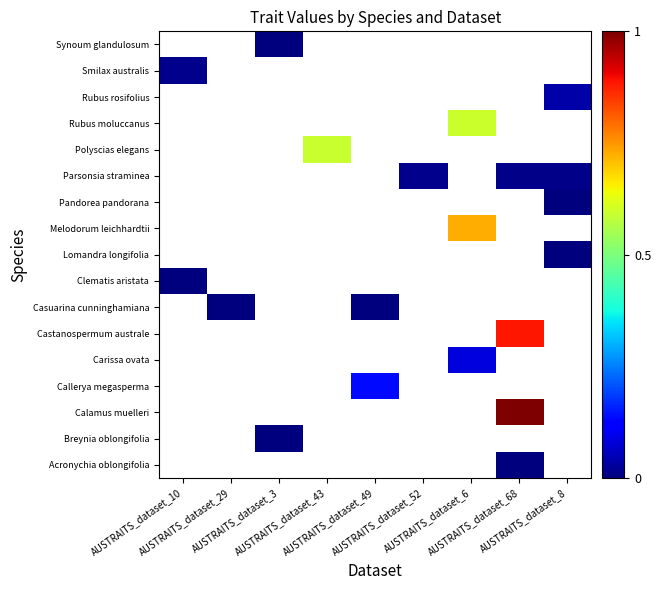

Which category has the highest value across all series?

AUSTRAITS_dataset_68